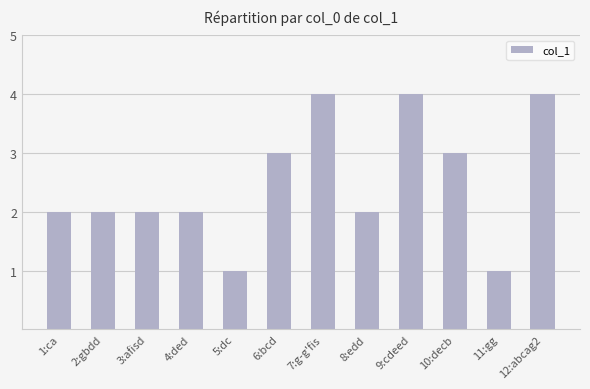

What is the maximum value shown in the chart?

4